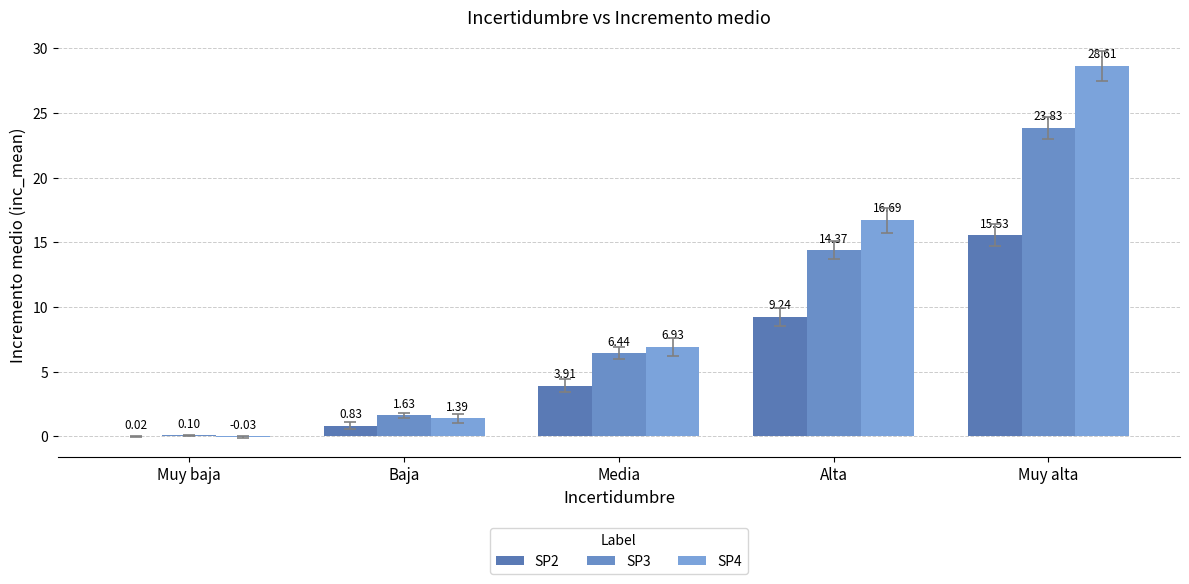

What is the difference between the SP4 values at Baja and Muy baja?

1.4